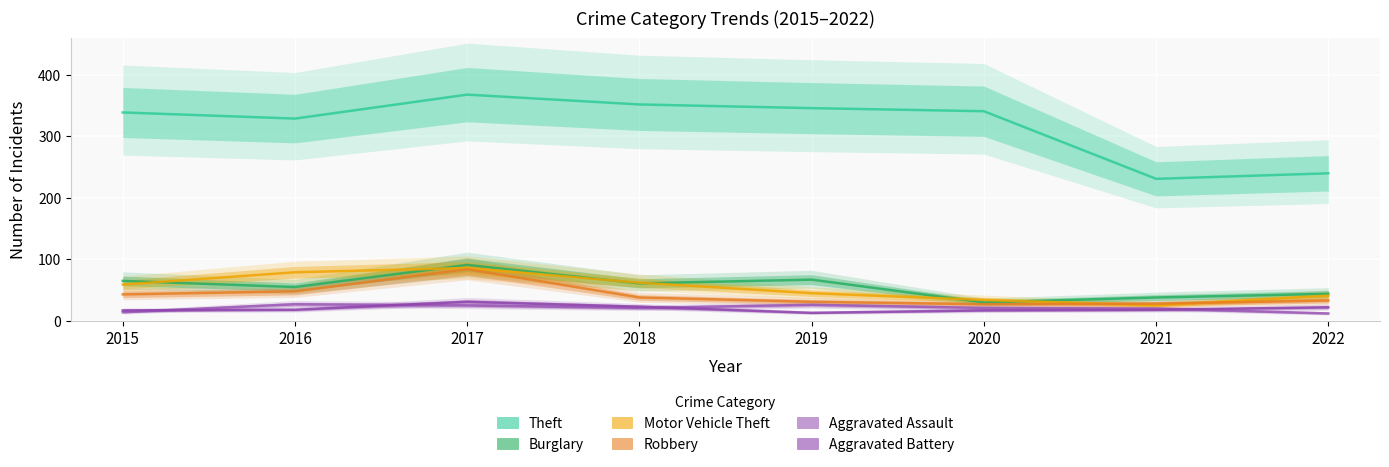

Is it true that Robbery equals 57 at 2018?

False